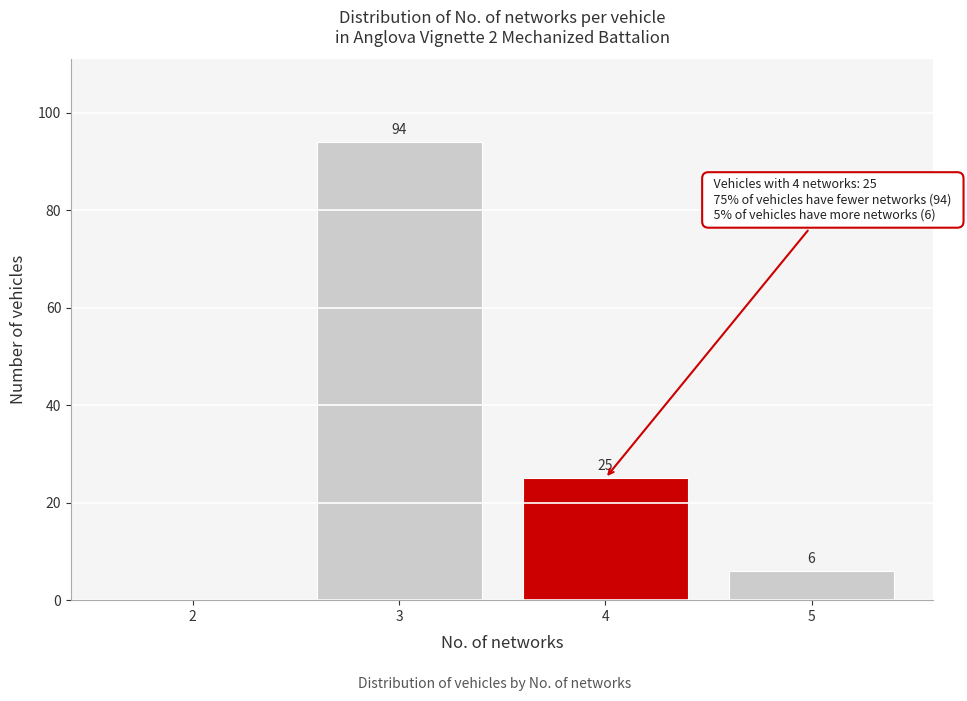

Reading left to right, list all the values displayed in this chart.

2=0	3=94	4=25	5=6